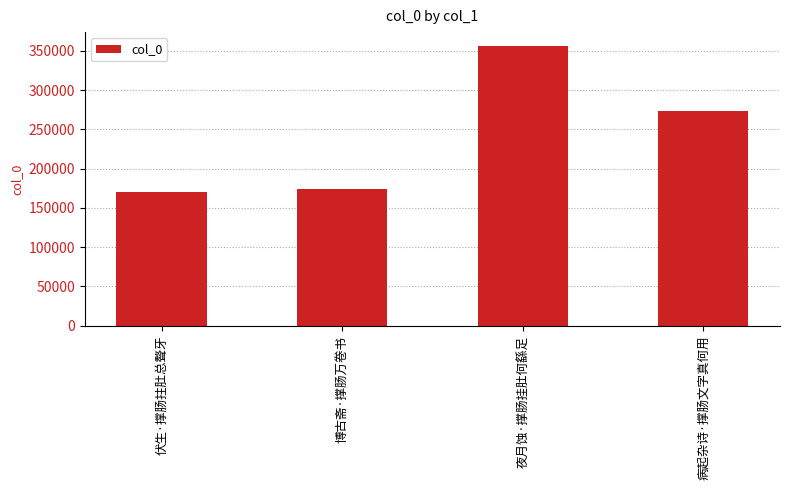

What is the maximum value shown in the chart?

355867